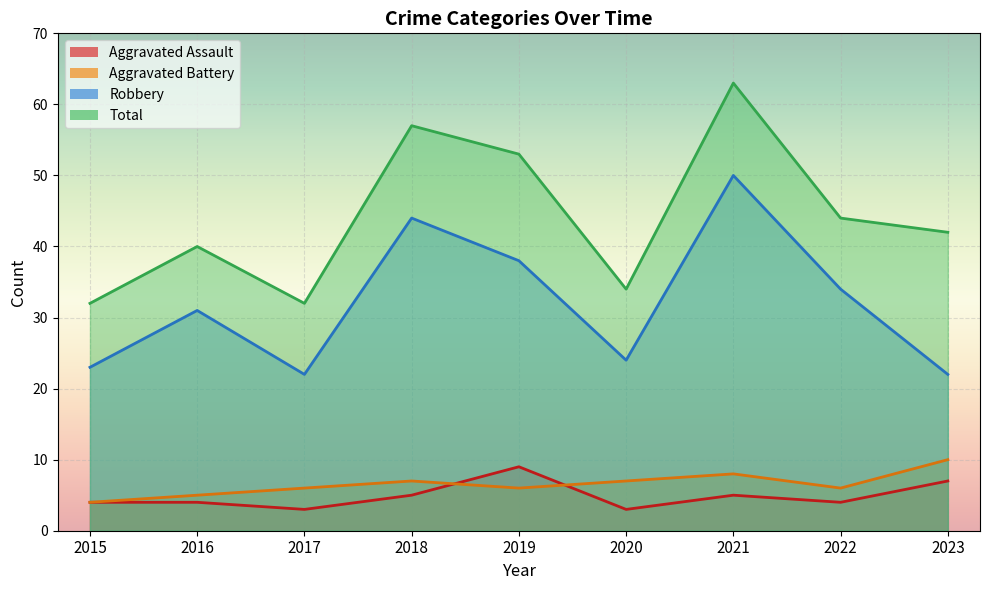

What is the minimum value shown in the chart?

3